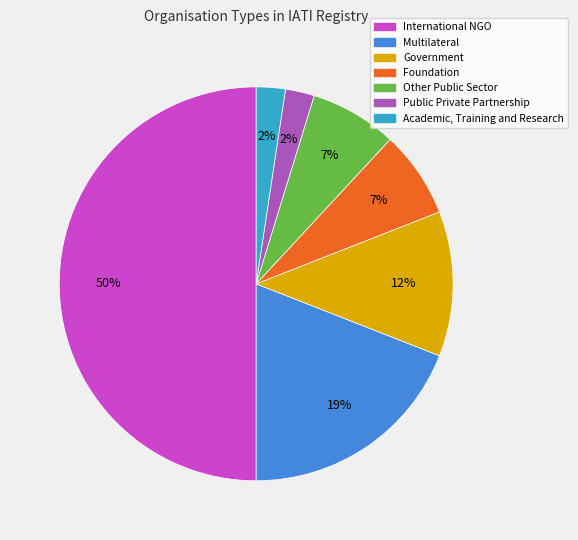

Count the number of slices in the pie.

7